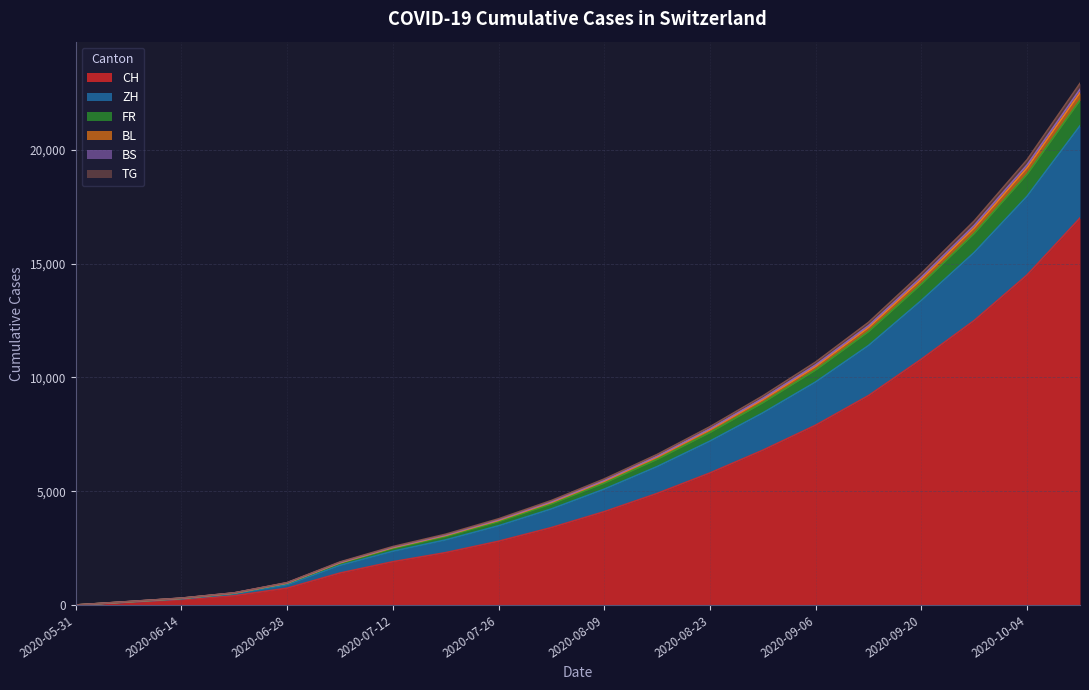

At which label does BL first exceed 5538?

2020-08-16